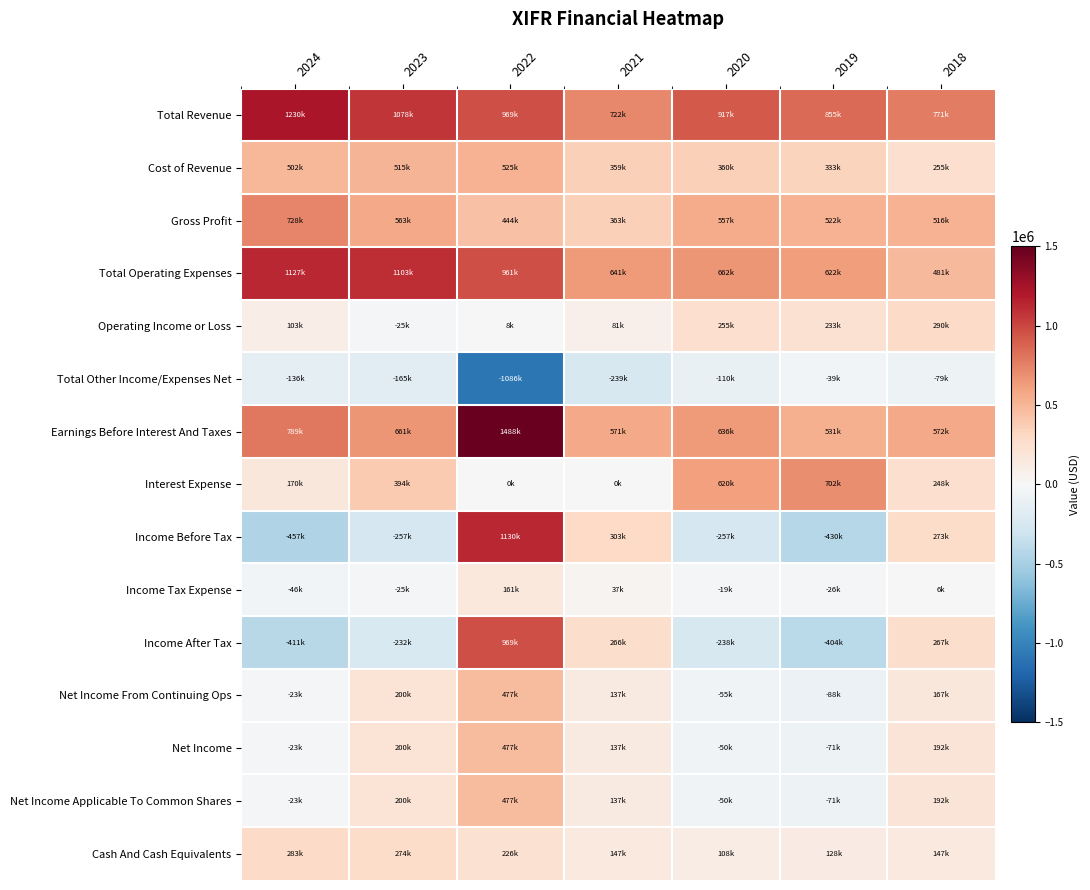

Which has a higher value, 2020 or 2023?

2023